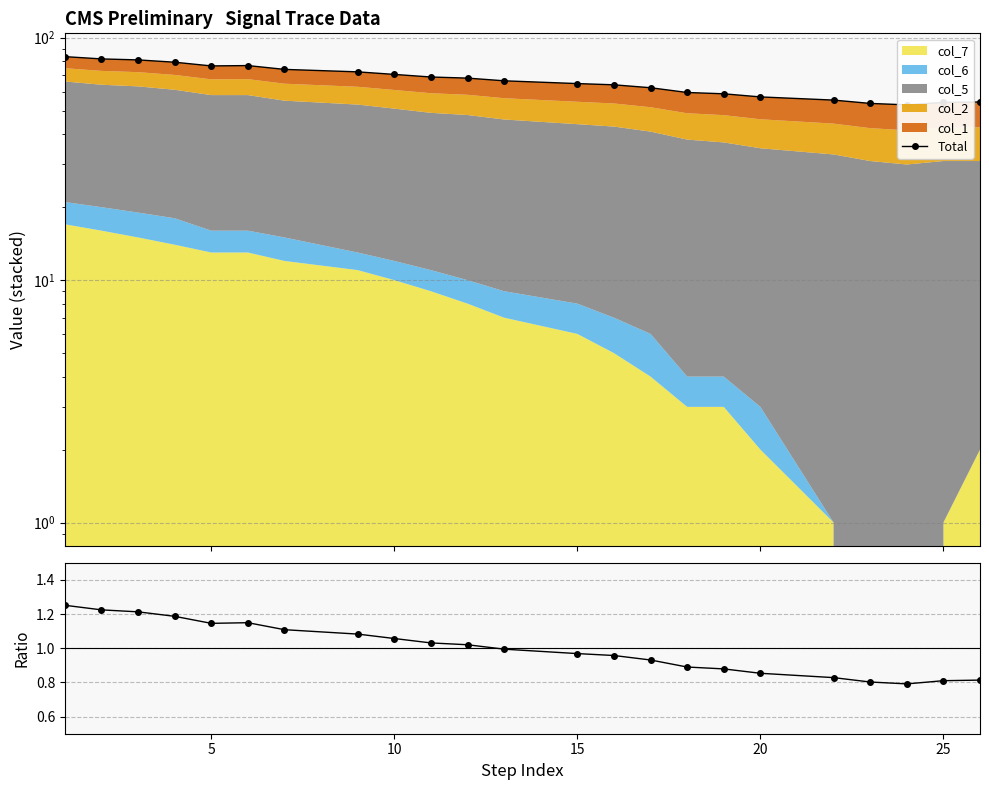

The Ratio series shows 1.5 at 15. True or false?

False